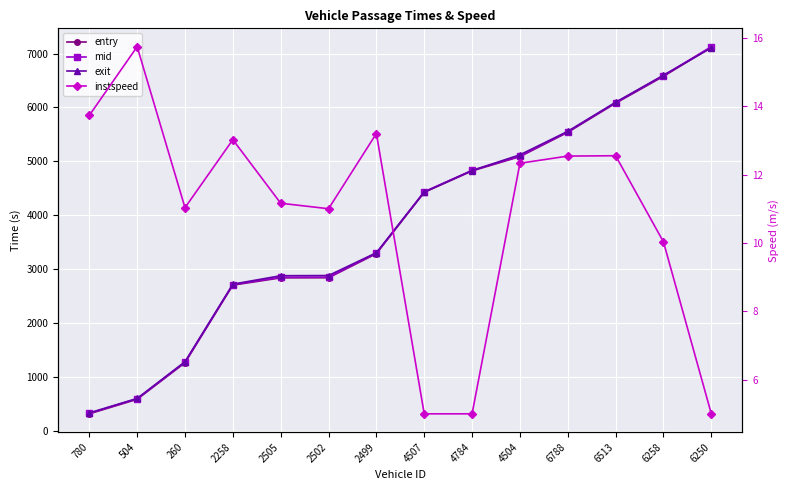

True or false: mid and instspeed cross at least once.

False